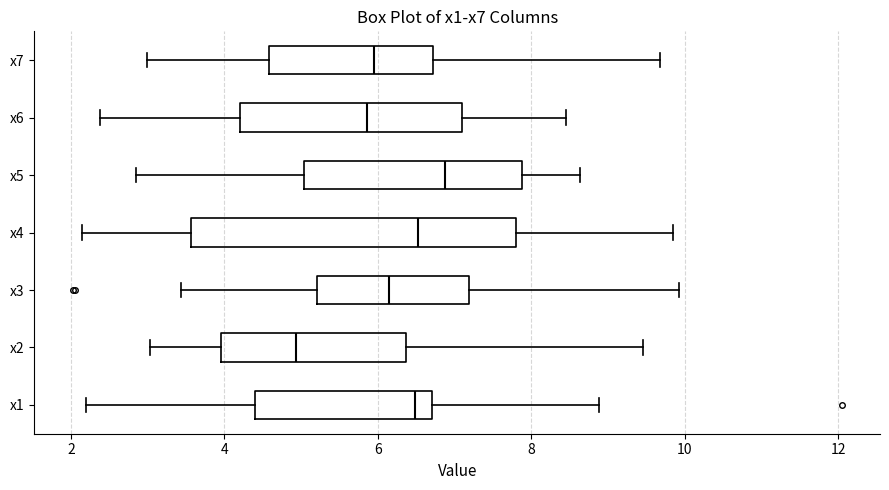

Reading bottom to top, read every box against the x-axis: the position of its median line, the range the box covers, and the ends of its whiskers. The values are not printed on the chart, so give them approximately, as read against the axis.

x1: median 6.4, box 4.4 to 6.8, whiskers 2.2 to 8.8
x2: median 5.0, box 4.0 to 6.4, whiskers 3.0 to 9.4
x3: median 6.2, box 5.2 to 7.2, whiskers 3.4 to 10.0
x4: median 6.6, box 3.6 to 7.8, whiskers 2.2 to 9.8
x5: median 6.8, box 5.0 to 7.8, whiskers 2.8 to 8.6
x6: median 5.8, box 4.2 to 7.2, whiskers 2.4 to 8.4
x7: median 6.0, box 4.6 to 6.8, whiskers 3.0 to 9.6